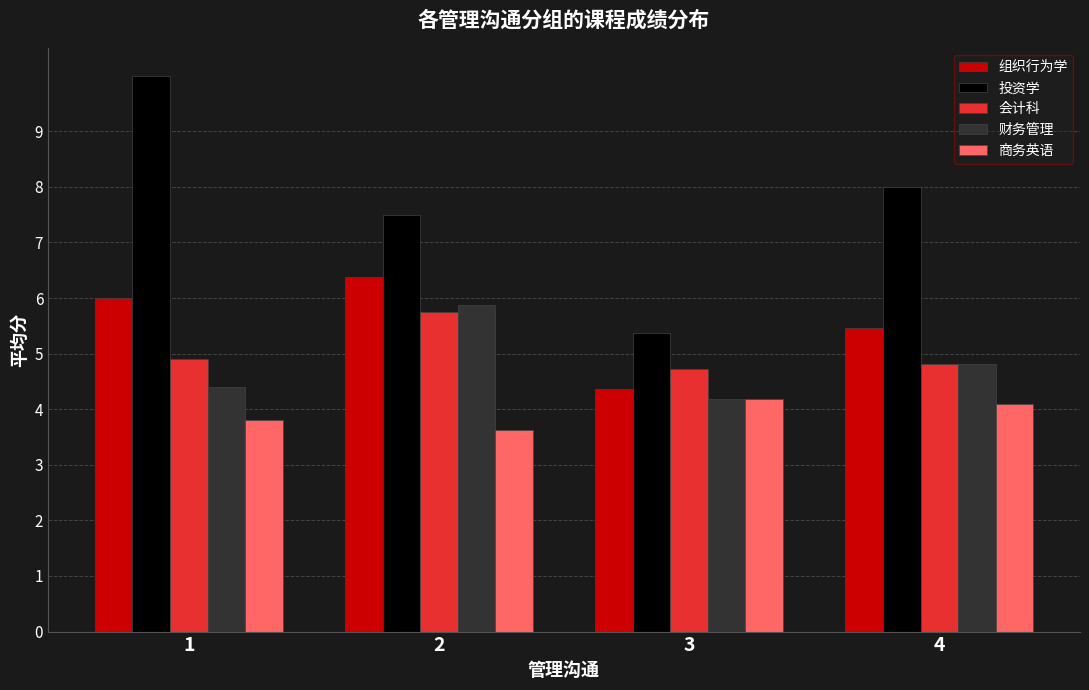

Which series has the largest total across all categories?

投资学